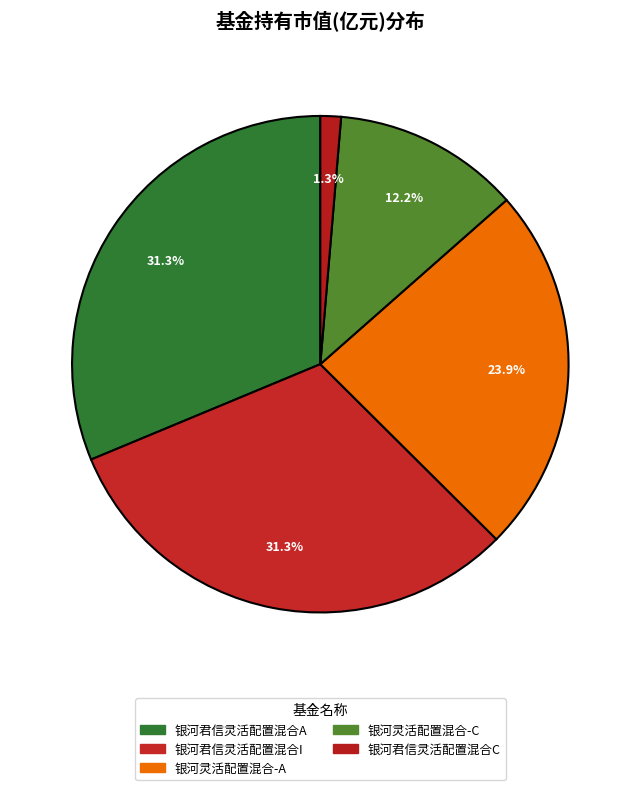

Does 银河君信灵活配置混合C account for over 50% of the chart?

No